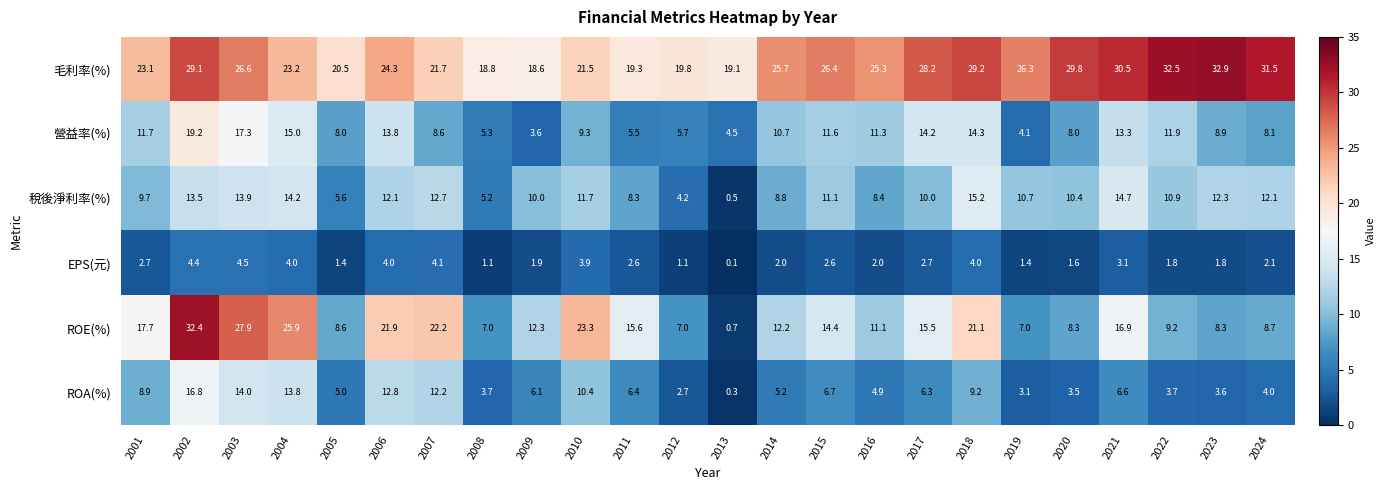

What is the difference between the highest and lowest values at 2010?

19.4